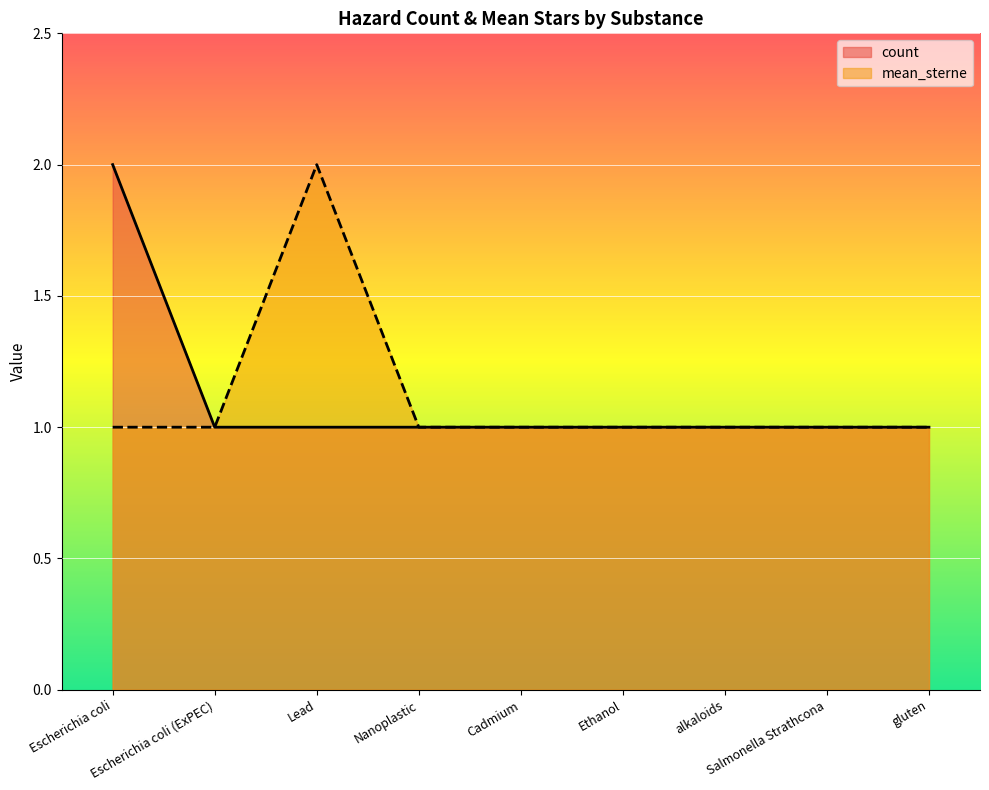

Reading left to right, list all the values displayed in this chart.

count: 2	1	1	1	1	1	1	1	1
mean_sterne: 1	1	2	1	1	1	1	1	1